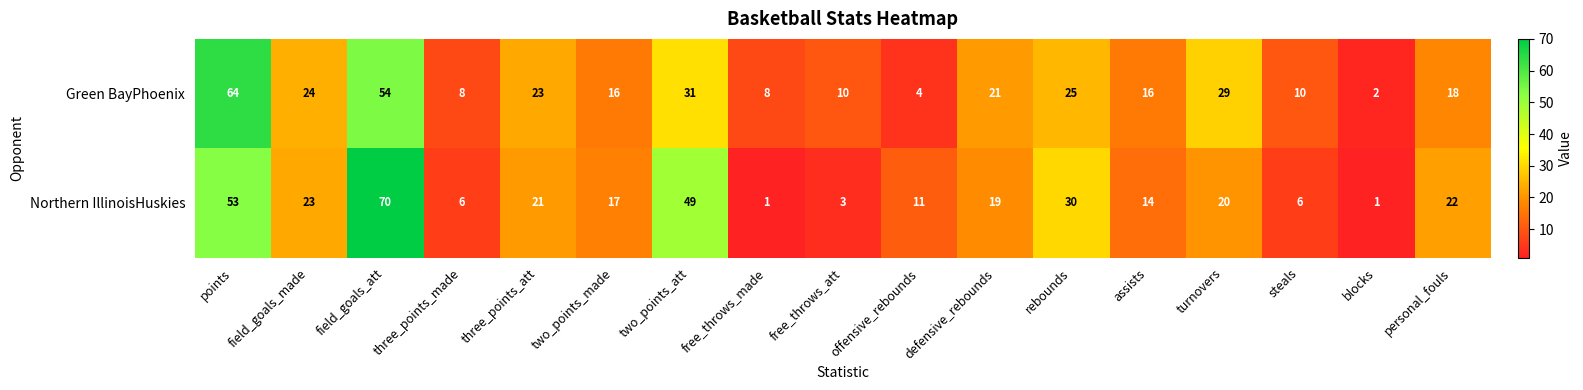

Which series has the largest total across all categories?

Northern IllinoisHuskies